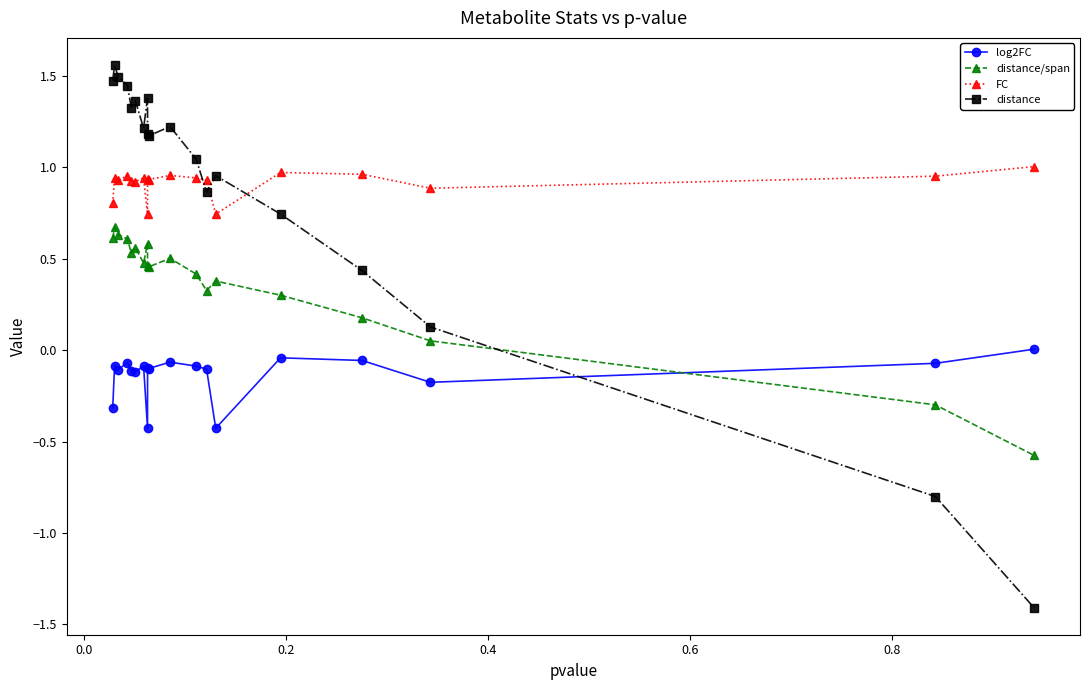

Which series has the widest spread of values?

distance